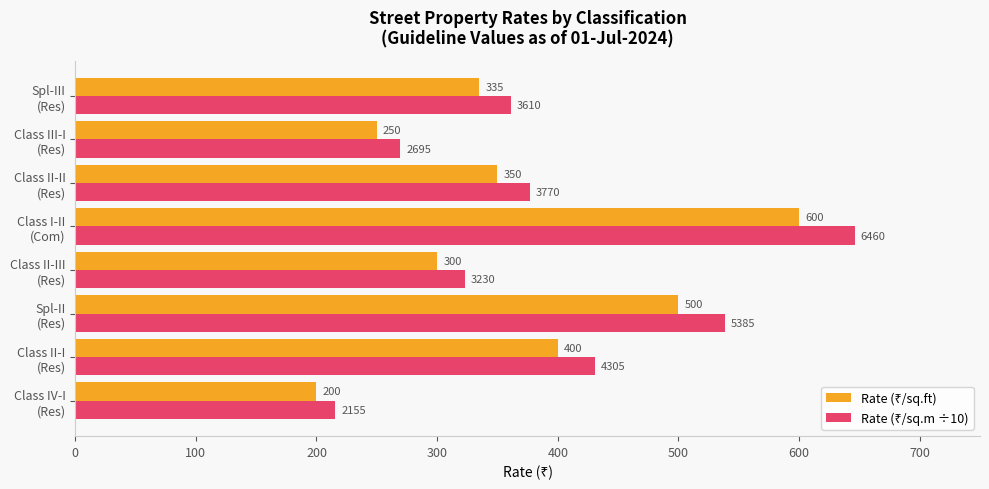

Count the number of categories in the chart.

8